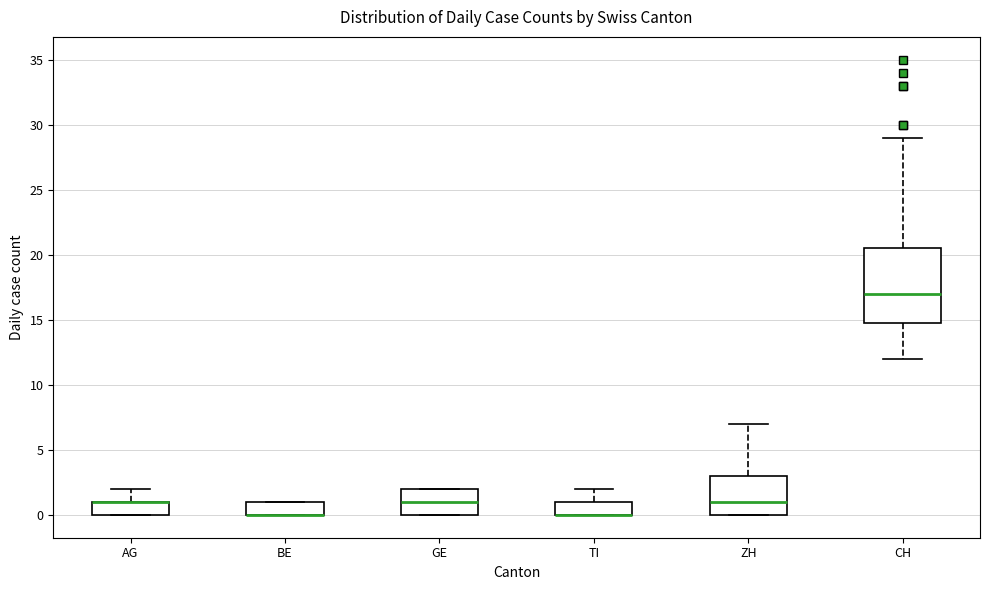

Where is the lower edge of the box for BE on the y-axis? The values are not printed on the chart, so give them approximately, as read against the axis.

0.0